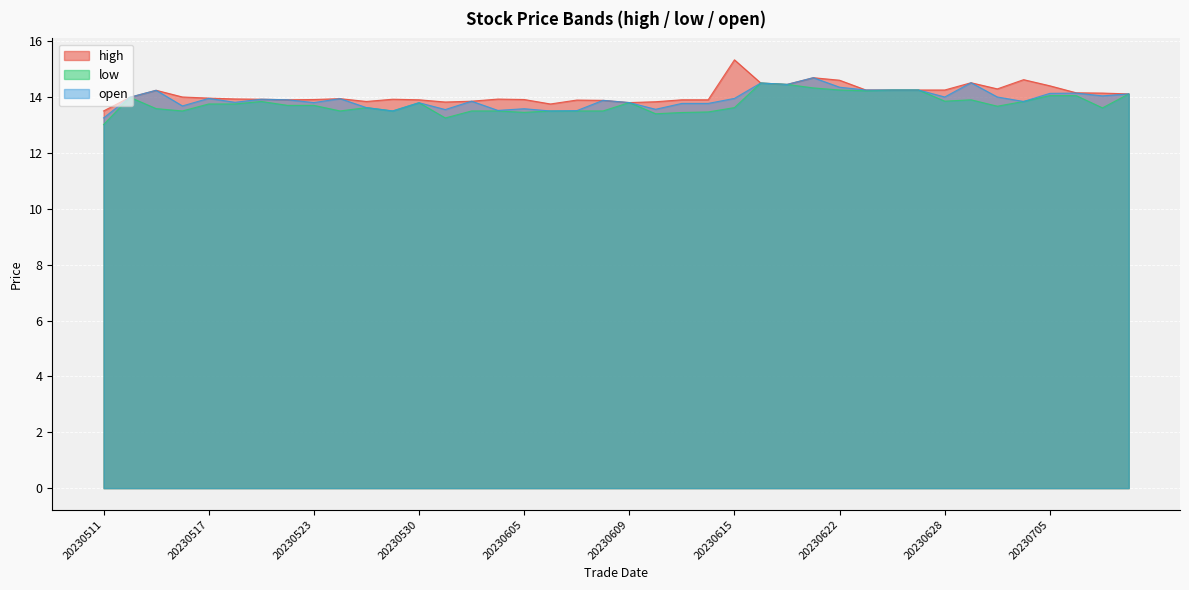

Which label corresponds to the smallest value in the chart?

20230511